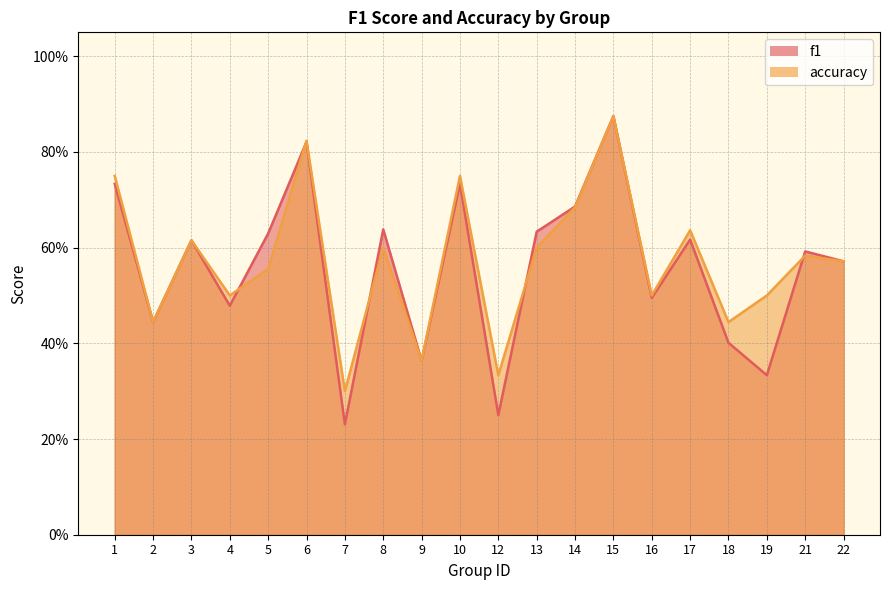

What is the greatest value displayed?

0.9